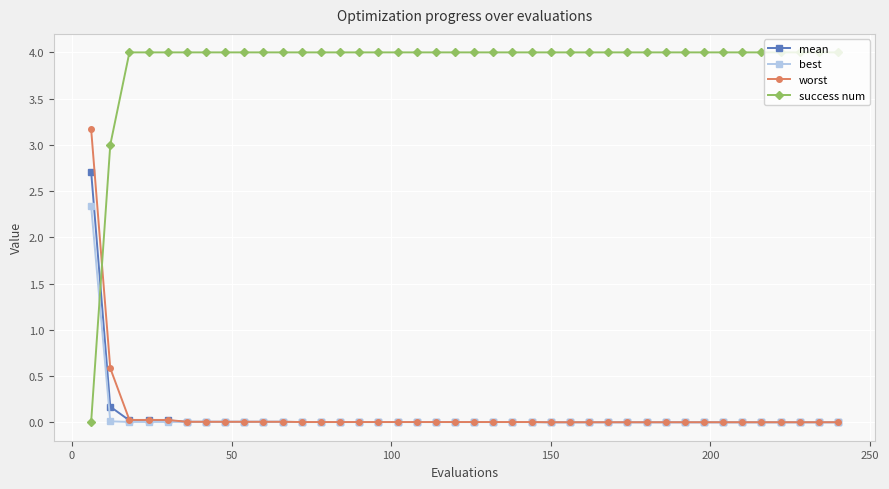

Does the chart display data point markers on the line(s)?

Yes